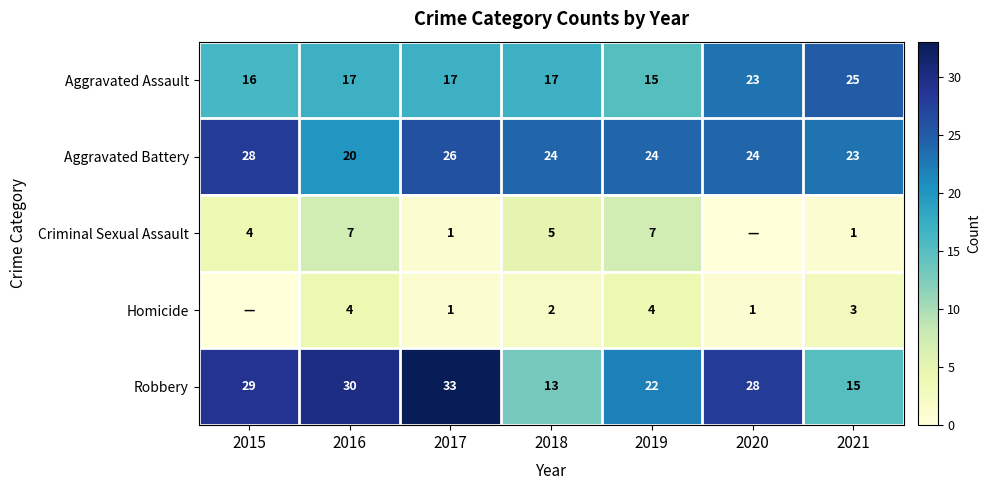

What is the approximate value of Robbery at 2016?

30